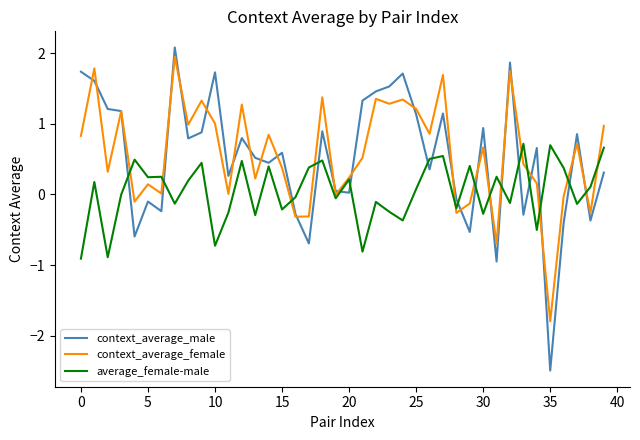

What is the minimum value shown in the chart?

-2.5